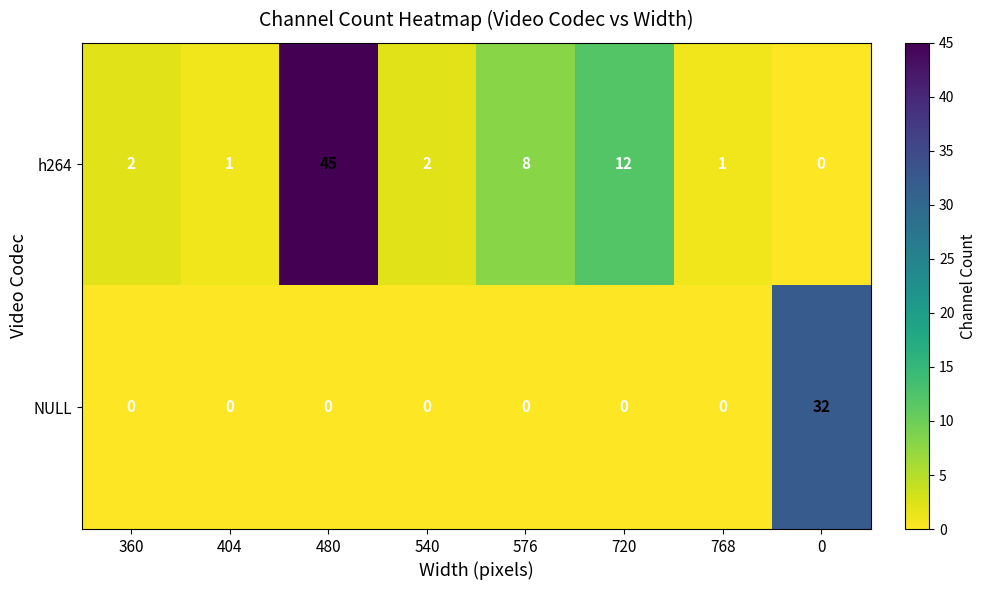

Is it true that NULL equals 0 at 404?

True